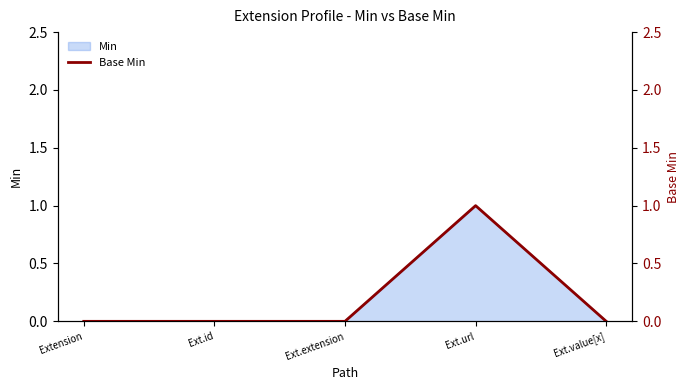

True or false: the data has more than 2 interior local peaks.

False